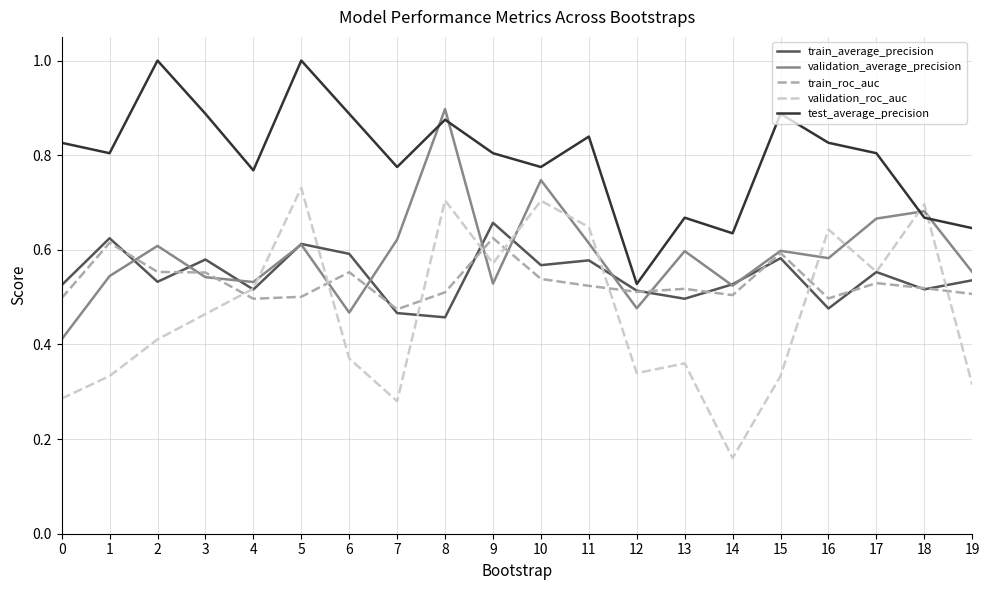

Between 9 and 17, which series saw the biggest shift?

validation_average_precision